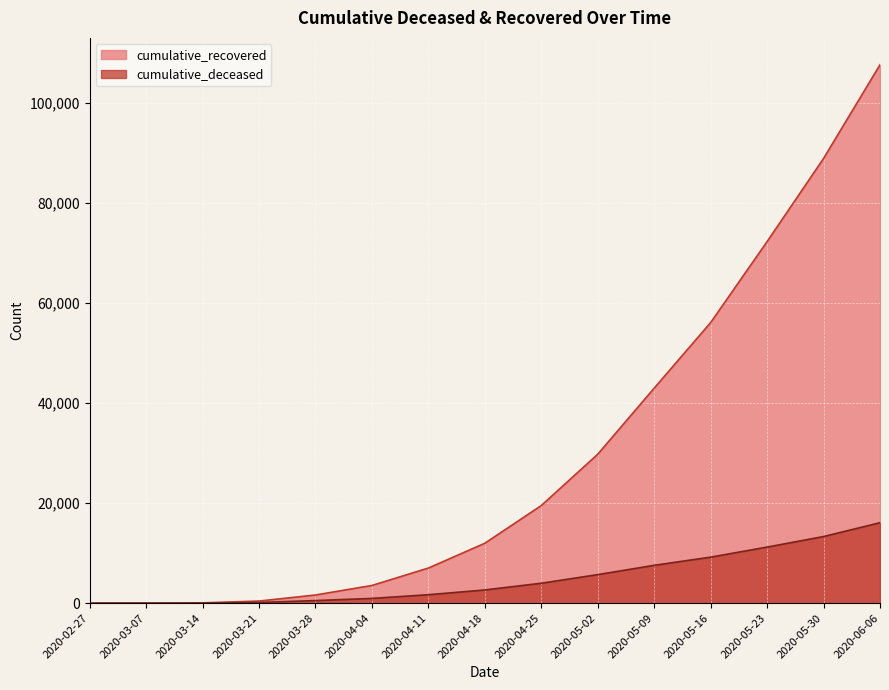

True or false: cumulative_recovered and cumulative_deceased cross at least once.

False